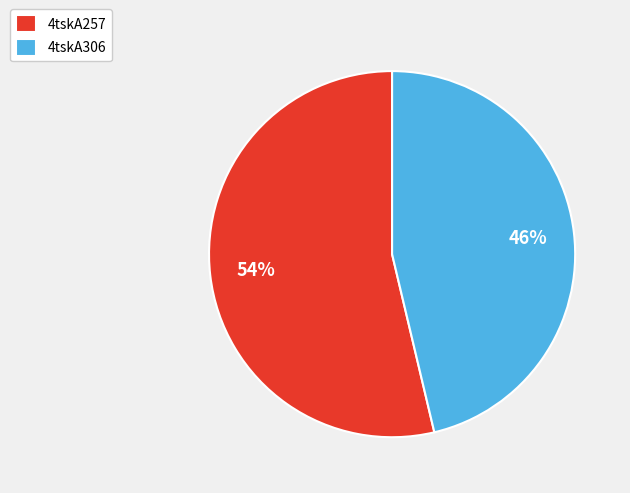

Count the number of slices in the pie.

2